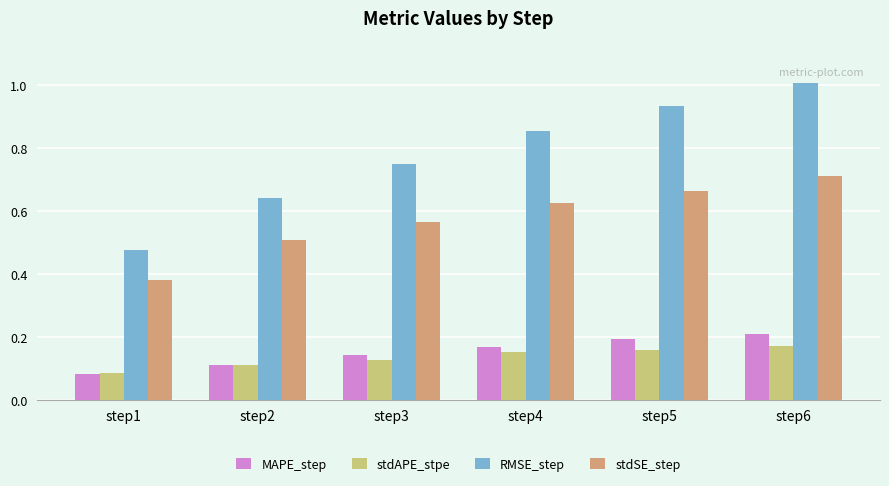

Rank the series by their maximum value, from lowest to highest.

stdAPE_stpe, MAPE_step, stdSE_step, RMSE_step